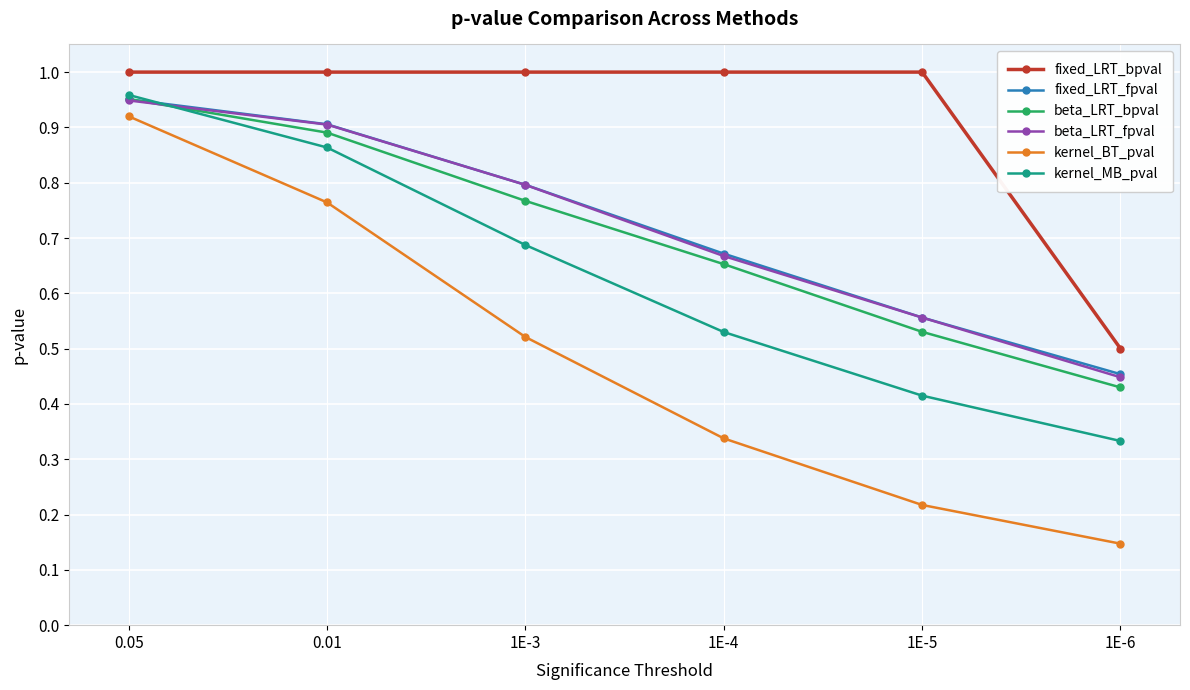

Rank the categories by beta_LRT_bpval value from highest to lowest.

0.05, 0.01, 1E-3, 1E-4, 1E-5, 1E-6